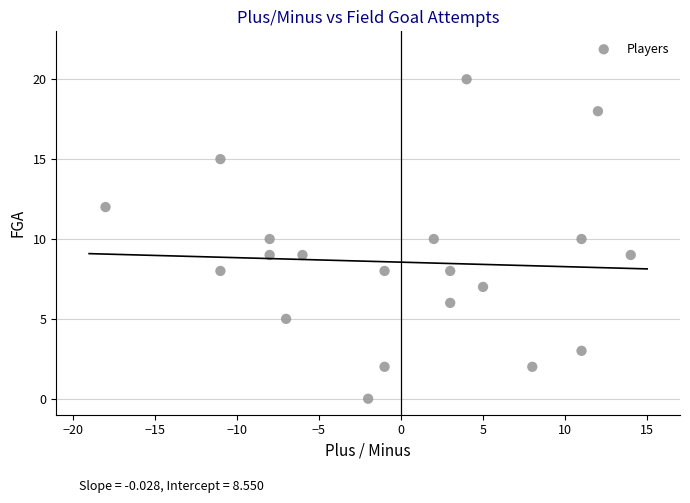

What is the range of X values (max minus min)?

32